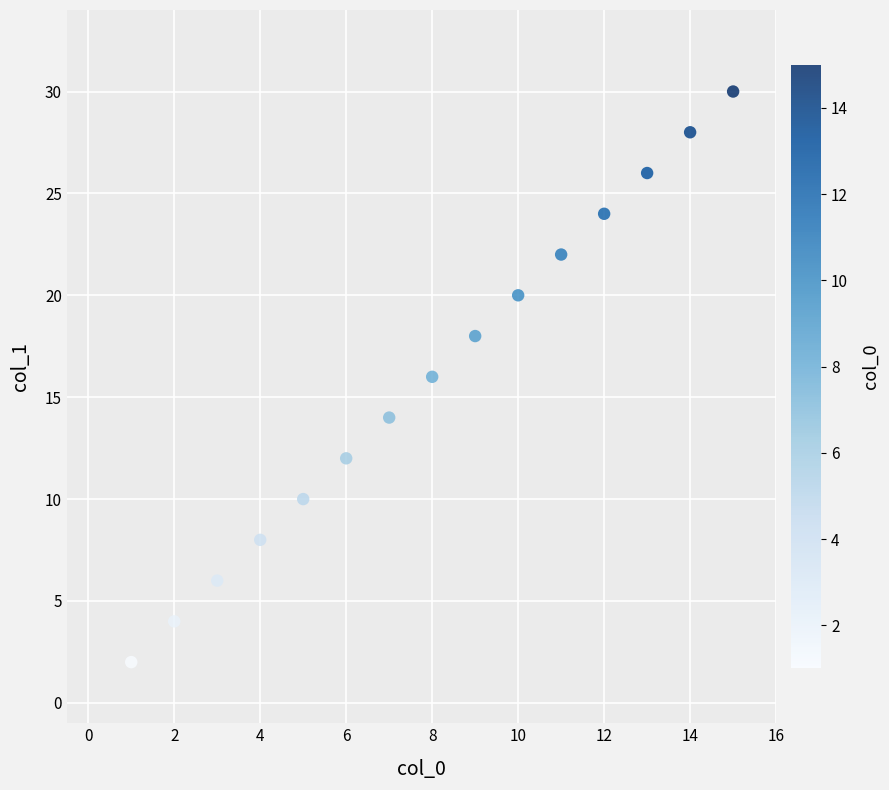

What is the range of Y values (max minus min)?

28